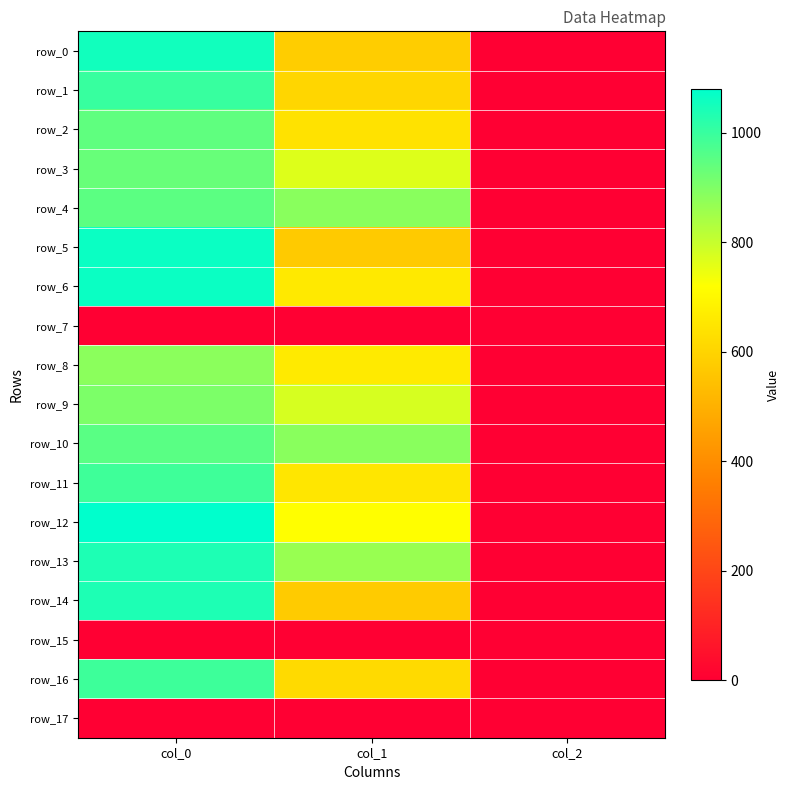

Which series changed the most between col_1 and col_2?

row_4